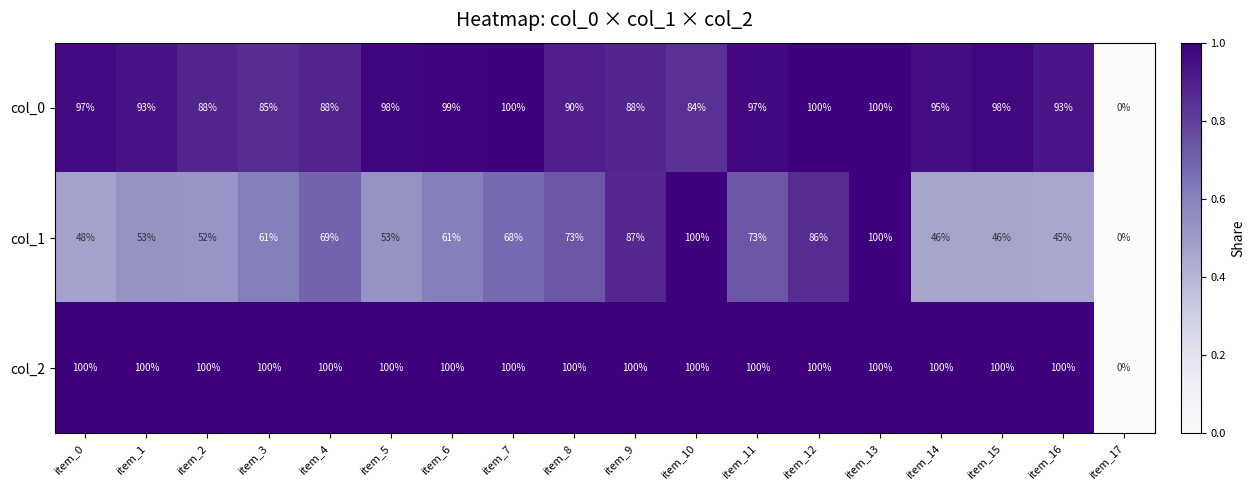

At item_4, list the series in order from smallest to largest.

col_1, col_0, col_2